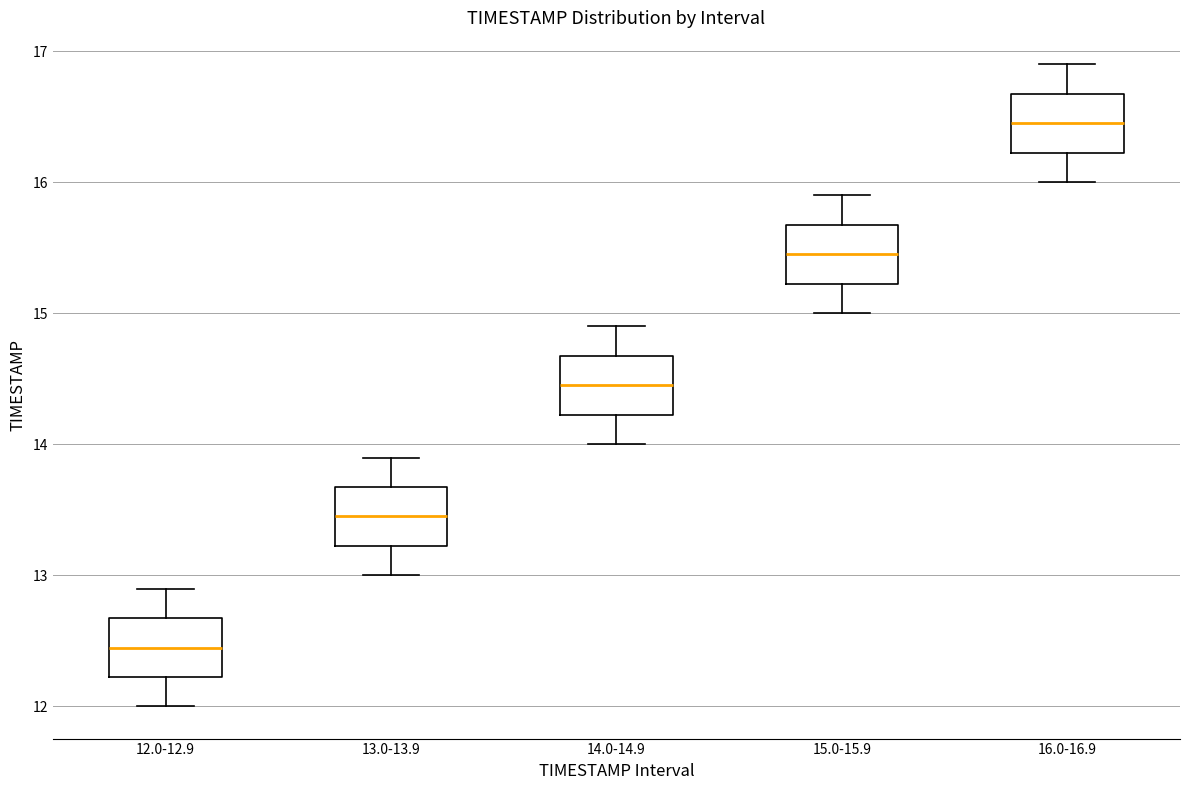

Where does the median line of the box for 14.0-14.9 sit on the y-axis? The values are not printed on the chart, so give them approximately, as read against the axis.

14.5